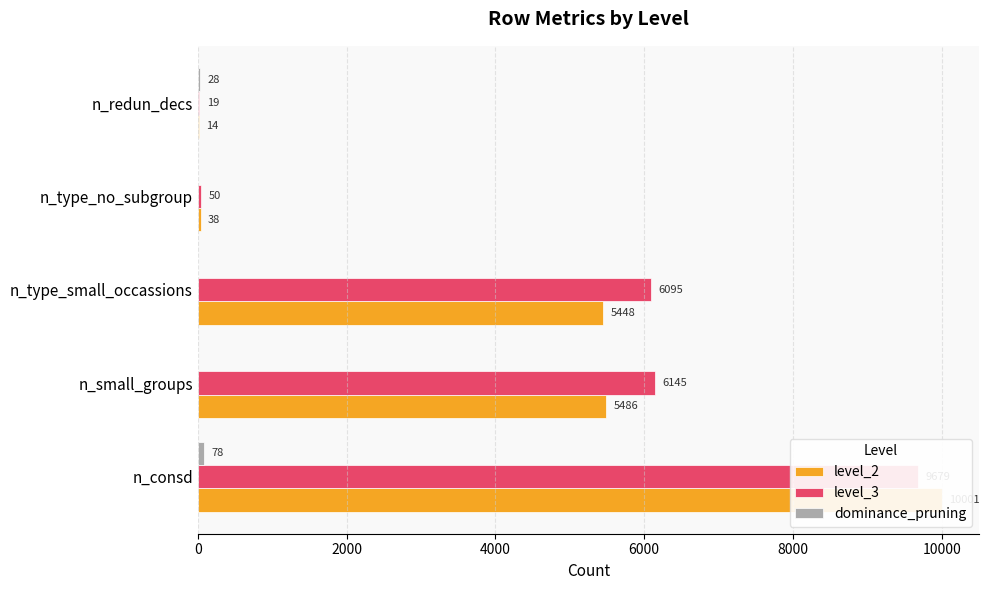

Is it true that dominance_pruning equals 29 at 4000?

False